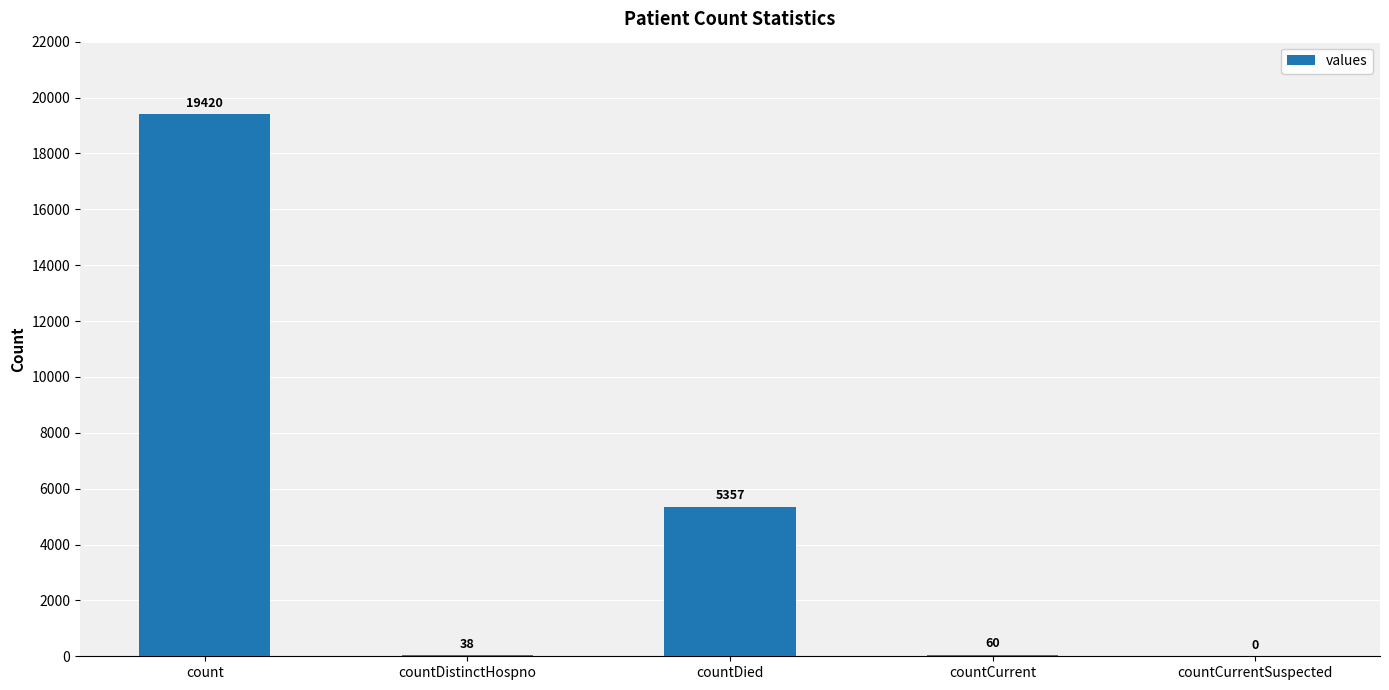

Does the chart contain stacked bars?

No